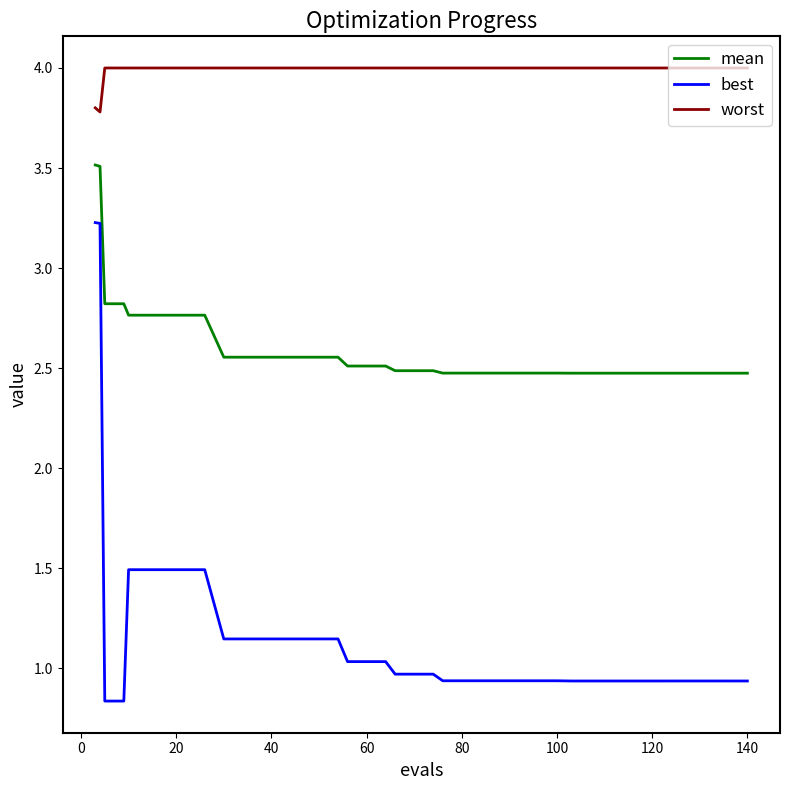

How many lines are shown in the chart?

3